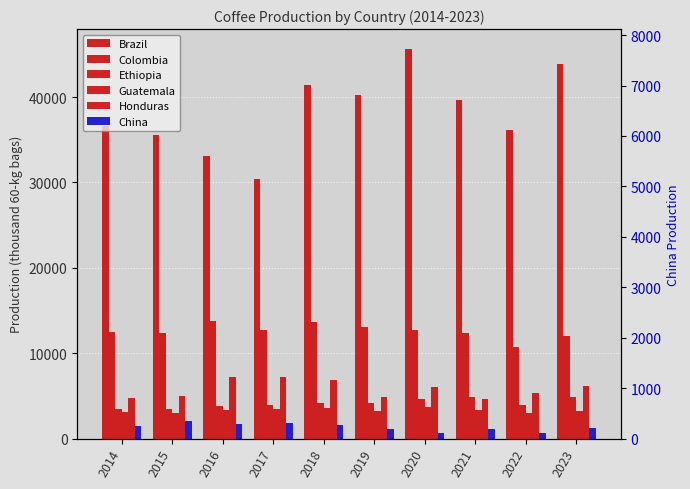

List the series in order of their peak value, highest first.

Brazil, Colombia, Honduras, Ethiopia, Guatemala, China